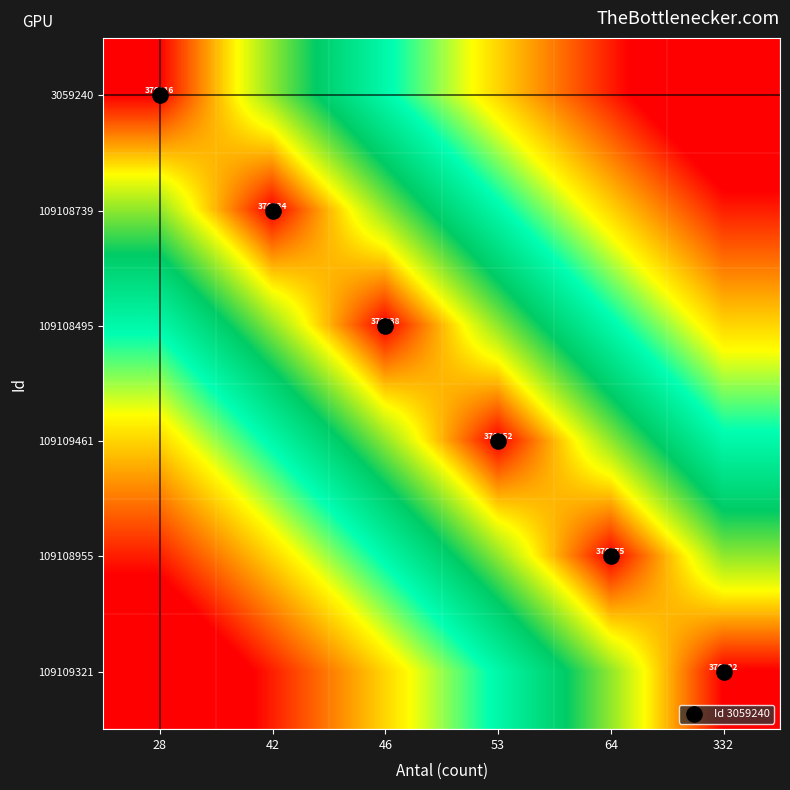

Rank the series at 42 from highest to lowest value.

109108739, 3059240, 109108495, 109109461, 109108955, 109109321